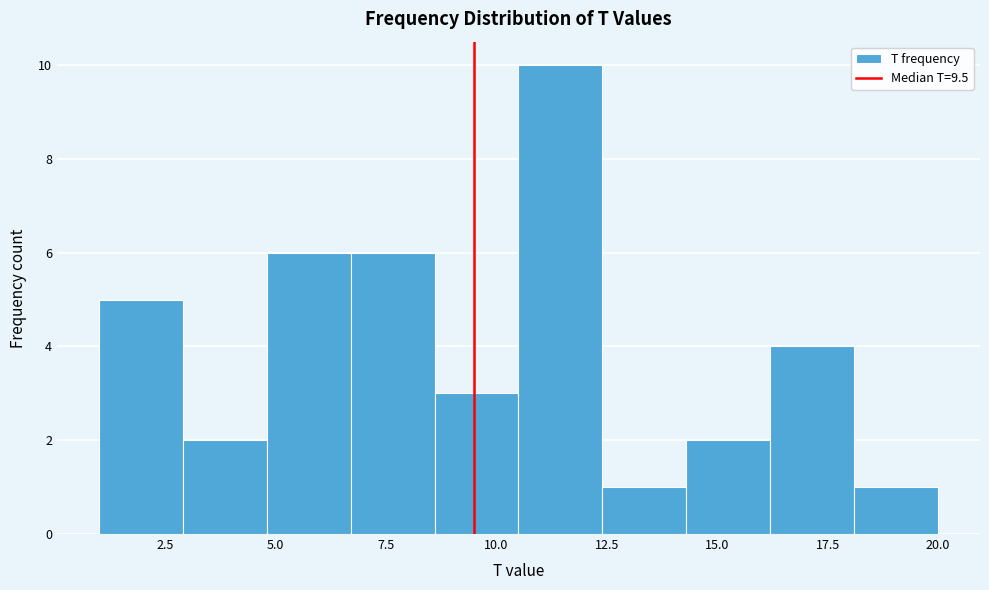

Read against the x-axis, roughly where is the centre of the tallest bar?

11.5